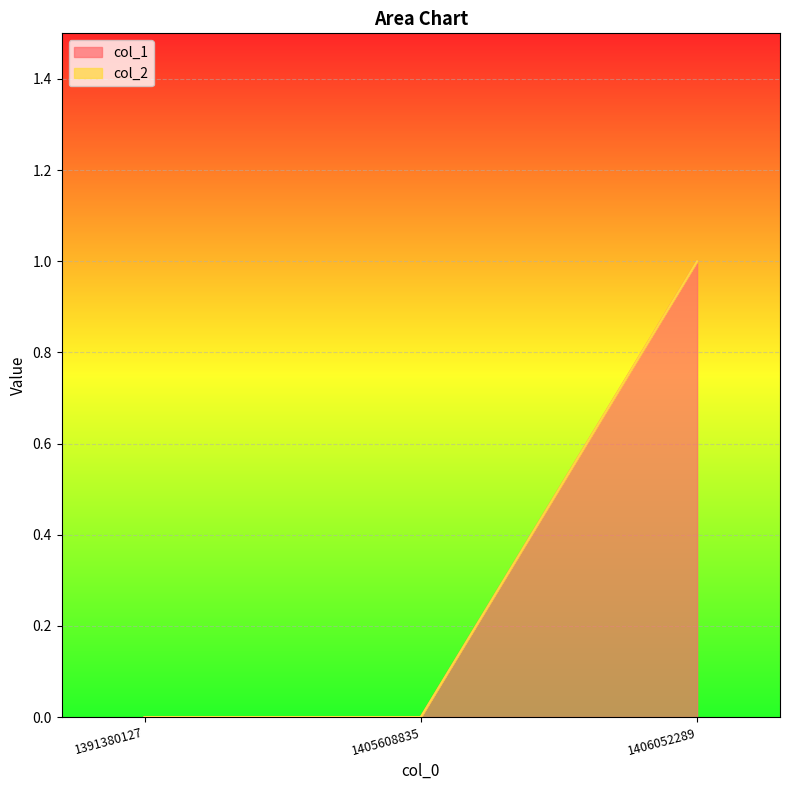

How many positive values are there?

1